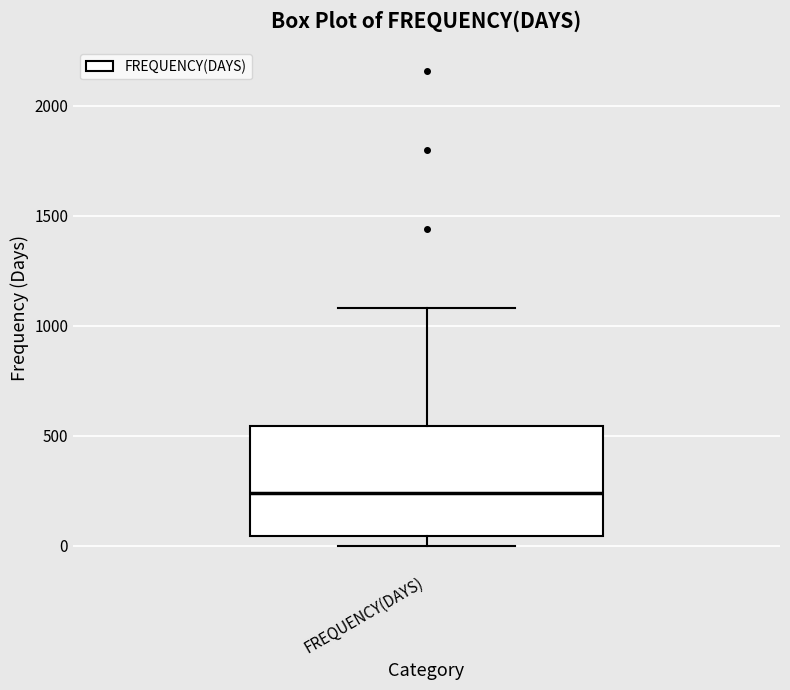

Where does the median line of the box for FREQUENCY(DAYS) sit on the y-axis? The values are not printed on the chart, so give them approximately, as read against the axis.

250